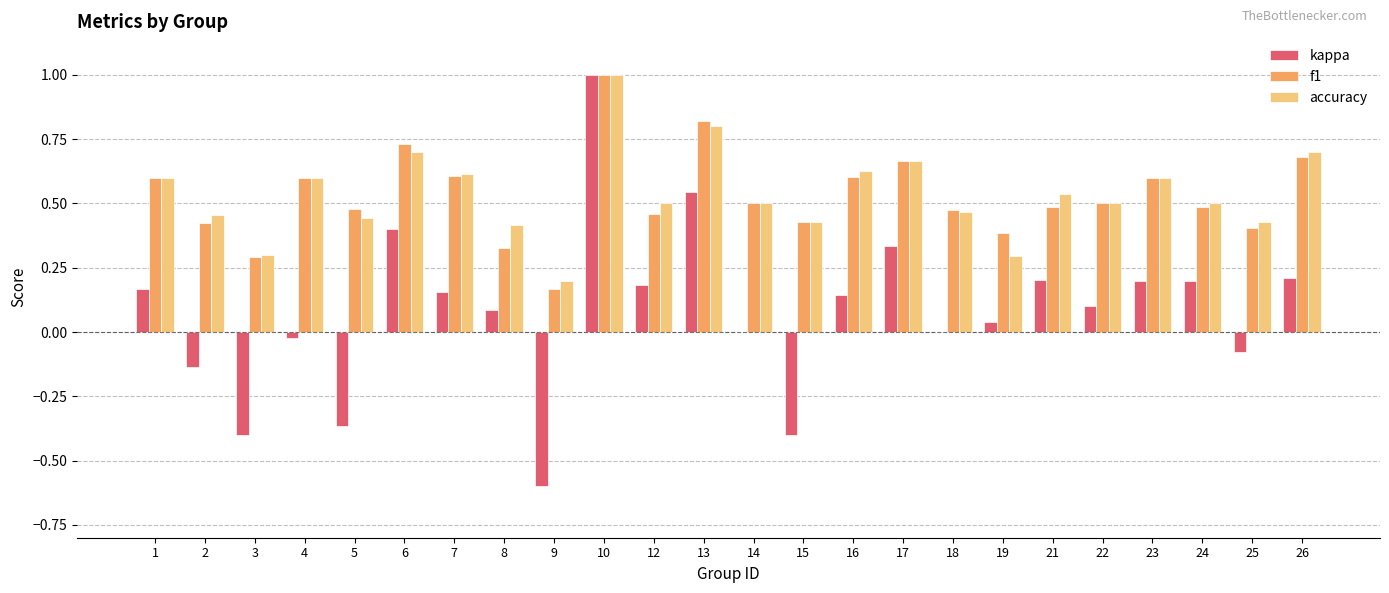

Is it true that accuracy equals 0.3 at 14?

False